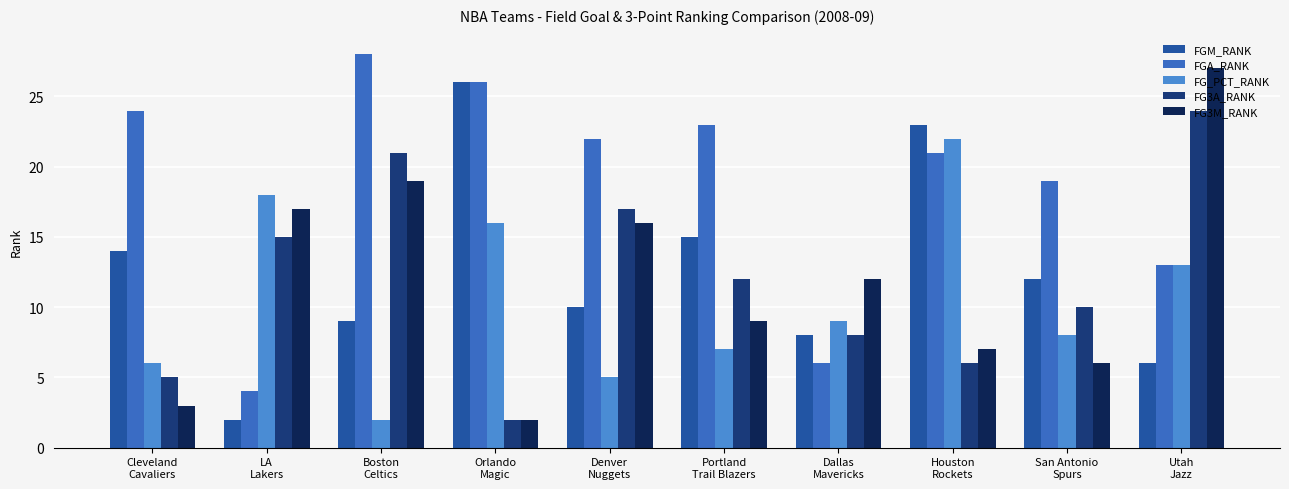

What position from the right is Utah
Jazz?

1